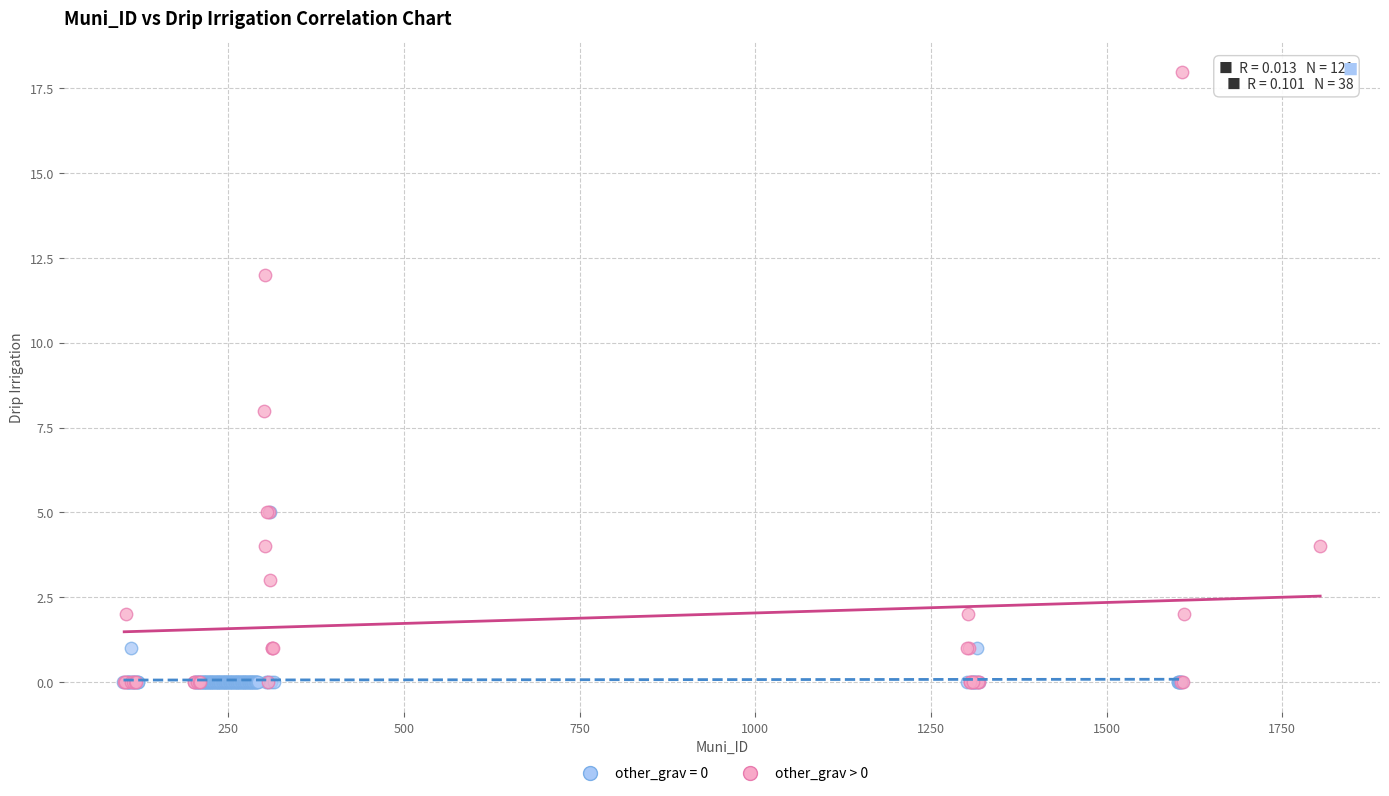

Which series has the largest Y range (max minus min)?

other_grav > 0